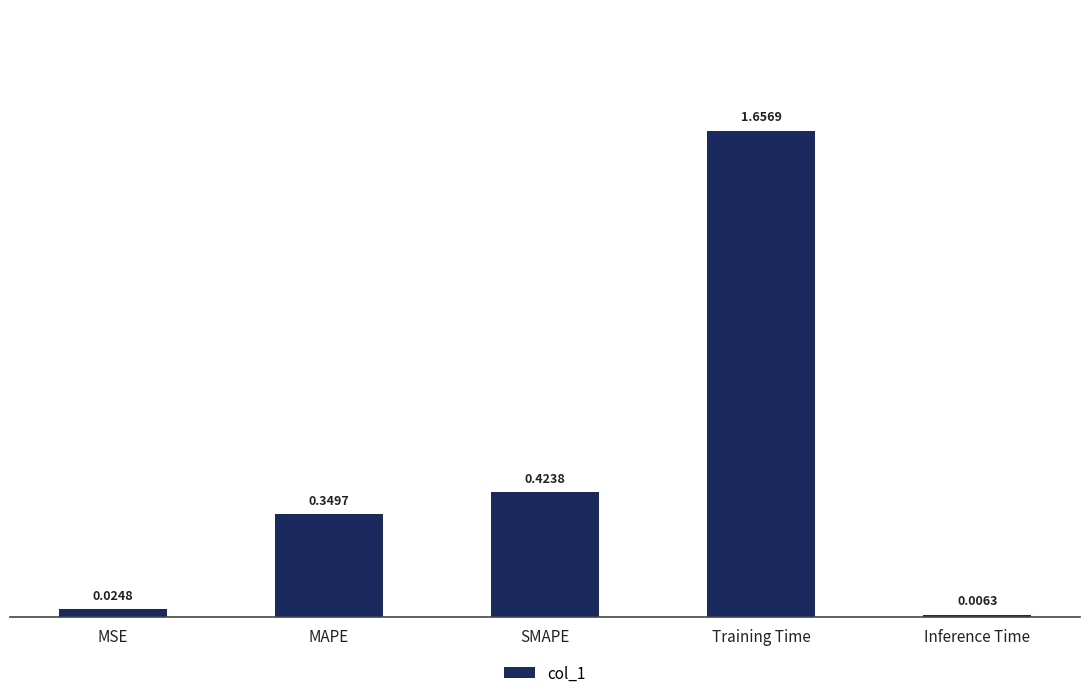

What is the change in value from SMAPE to Training Time?

+1.2